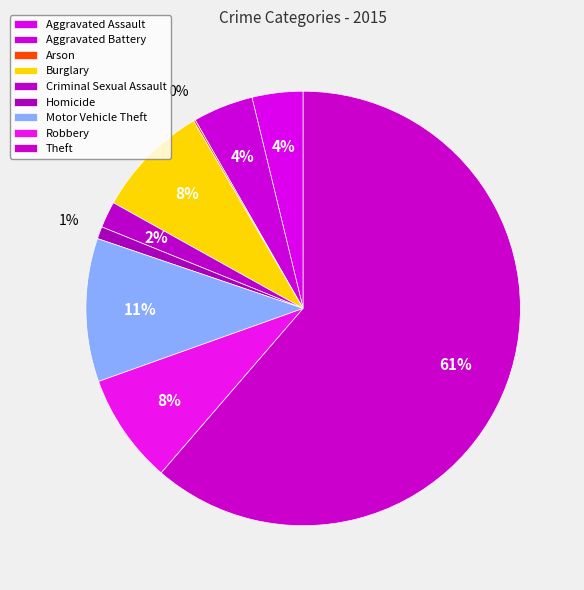

What is the largest slice in the pie chart?

Theft